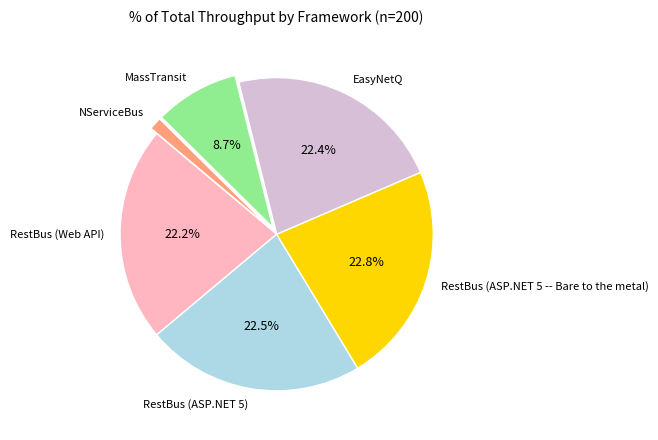

Is the sum of RestBus (ASP.NET 5) and RestBus (ASP.NET 5 -- Bare to the metal) greater than half?

No